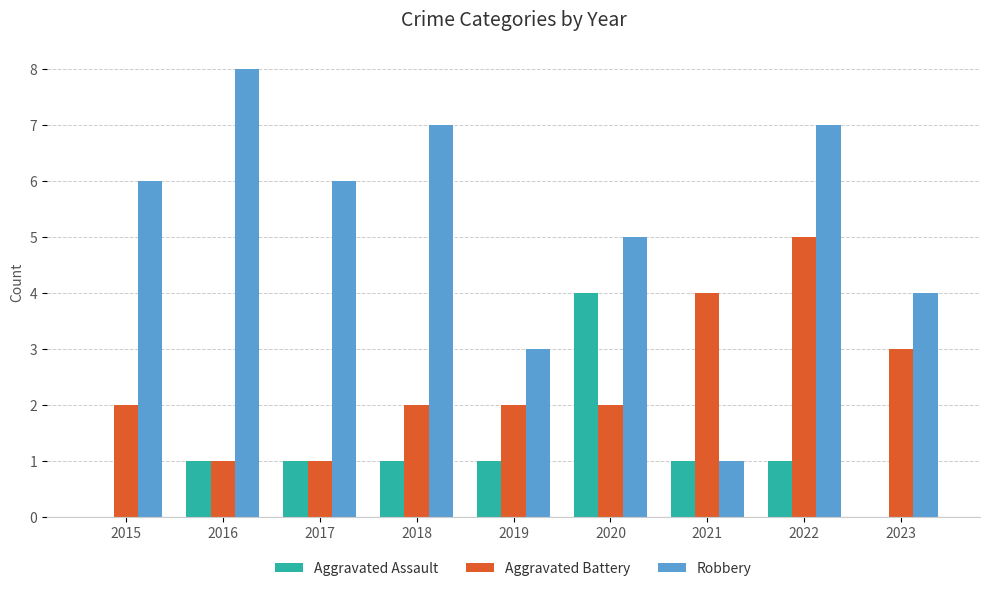

At which label is Robbery closest to 4?

2023